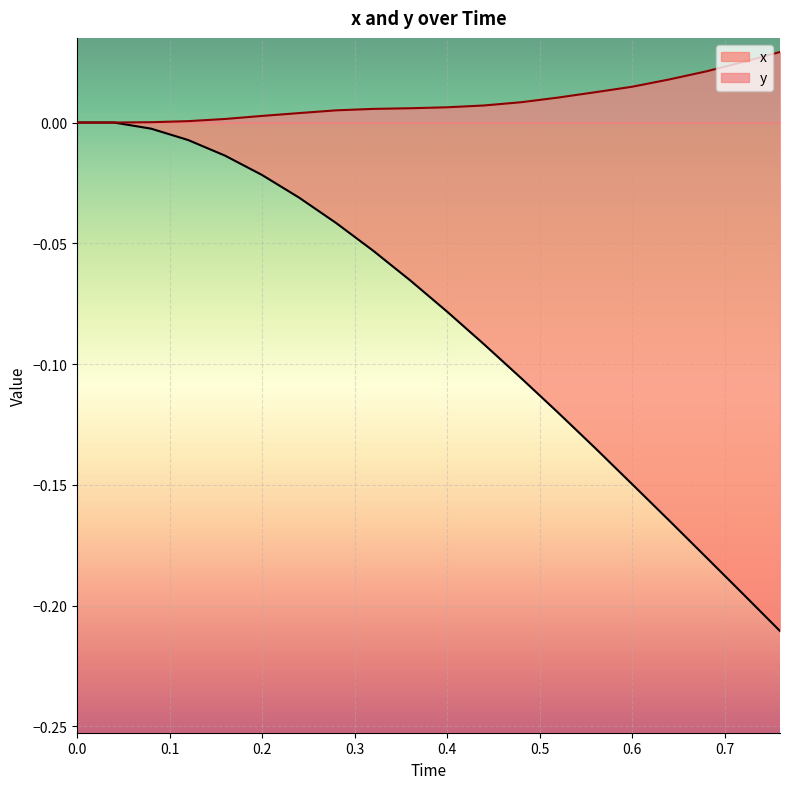

What is the smallest value displayed?

-0.2